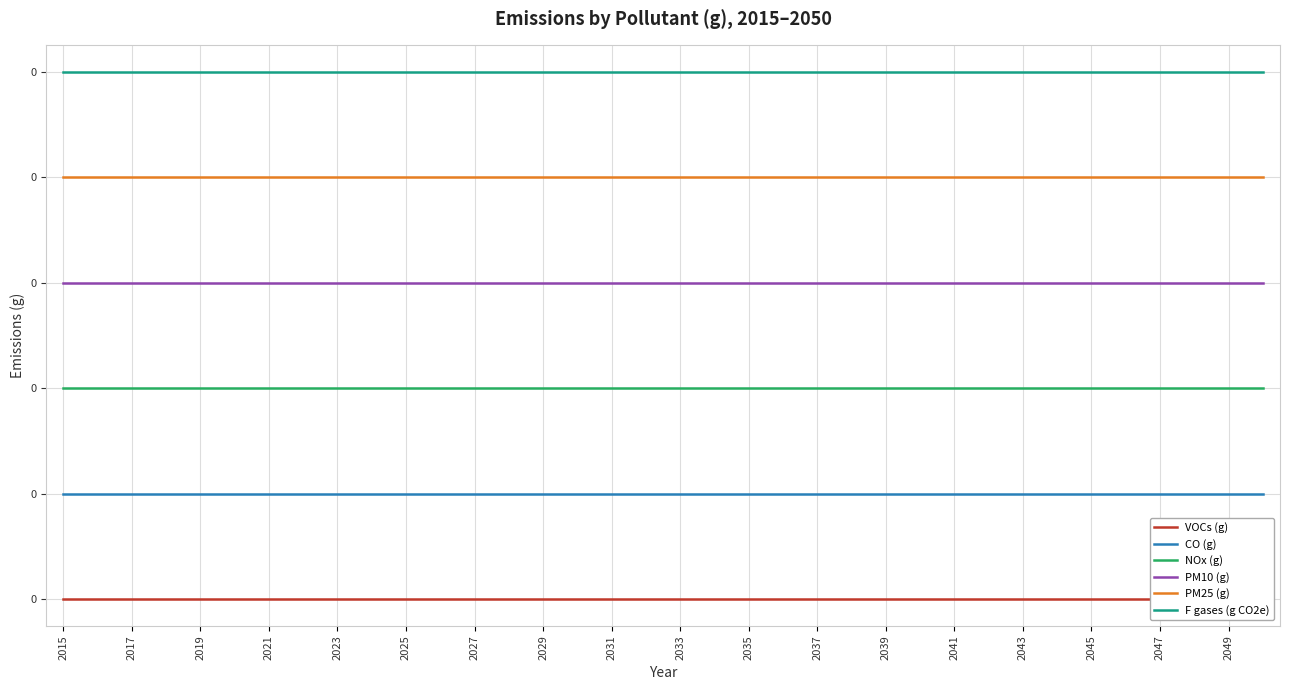

Reading right to left, extract all data points from this chart.

VOCs (g): 0.0	0.0	0.0	0.0	0.0	0.0	0.0	0.0	0.0	0.0	0.0	0.0	0.0	0.0	0.0	0.0	0.0	0.0	0.0	0.0	0.0	0.0	0.0	0.0	0.0	0.0	0.0	0.0	0.0	0.0	0.0	0.0	0.0	0.0	0.0	0.0
CO (g): 0.0	0.0	0.0	0.0	0.0	0.0	0.0	0.0	0.0	0.0	0.0	0.0	0.0	0.0	0.0	0.0	0.0	0.0	0.0	0.0	0.0	0.0	0.0	0.0	0.0	0.0	0.0	0.0	0.0	0.0	0.0	0.0	0.0	0.0	0.0	0.0
NOx (g): 0.0	0.0	0.0	0.0	0.0	0.0	0.0	0.0	0.0	0.0	0.0	0.0	0.0	0.0	0.0	0.0	0.0	0.0	0.0	0.0	0.0	0.0	0.0	0.0	0.0	0.0	0.0	0.0	0.0	0.0	0.0	0.0	0.0	0.0	0.0	0.0
PM10 (g): 0.1	0.1	0.1	0.1	0.1	0.1	0.1	0.1	0.1	0.1	0.1	0.1	0.1	0.1	0.1	0.1	0.1	0.1	0.1	0.1	0.1	0.1	0.1	0.1	0.1	0.1	0.1	0.1	0.1	0.1	0.1	0.1	0.1	0.1	0.1	0.1
PM25 (g): 0.1	0.1	0.1	0.1	0.1	0.1	0.1	0.1	0.1	0.1	0.1	0.1	0.1	0.1	0.1	0.1	0.1	0.1	0.1	0.1	0.1	0.1	0.1	0.1	0.1	0.1	0.1	0.1	0.1	0.1	0.1	0.1	0.1	0.1	0.1	0.1
F gases (g CO2e): 0.1	0.1	0.1	0.1	0.1	0.1	0.1	0.1	0.1	0.1	0.1	0.1	0.1	0.1	0.1	0.1	0.1	0.1	0.1	0.1	0.1	0.1	0.1	0.1	0.1	0.1	0.1	0.1	0.1	0.1	0.1	0.1	0.1	0.1	0.1	0.1